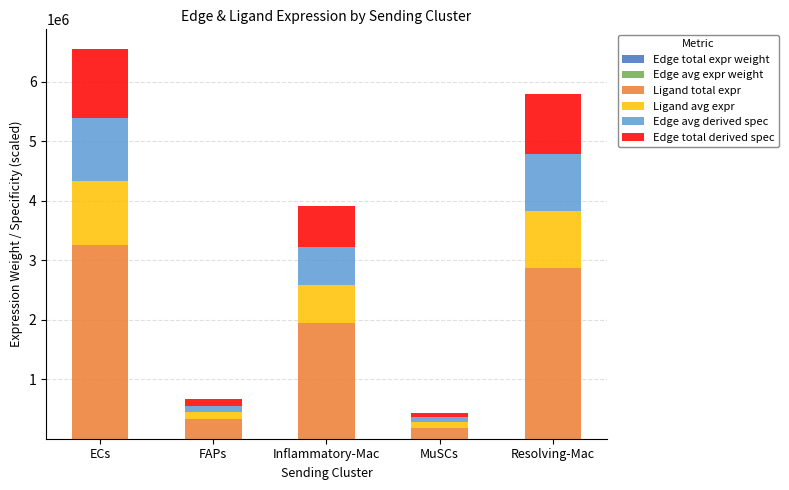

Count the number of categories in the chart.

5